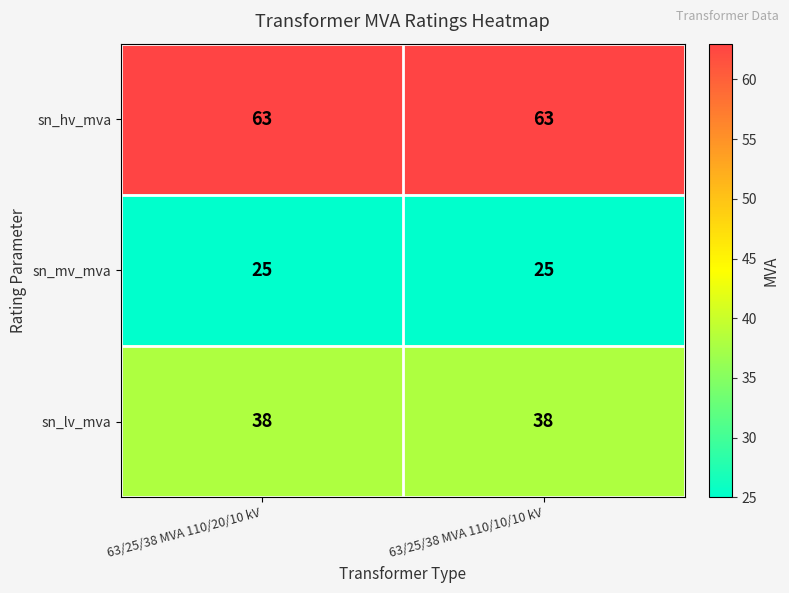

At how many categories does at least one series exceed 25?

2